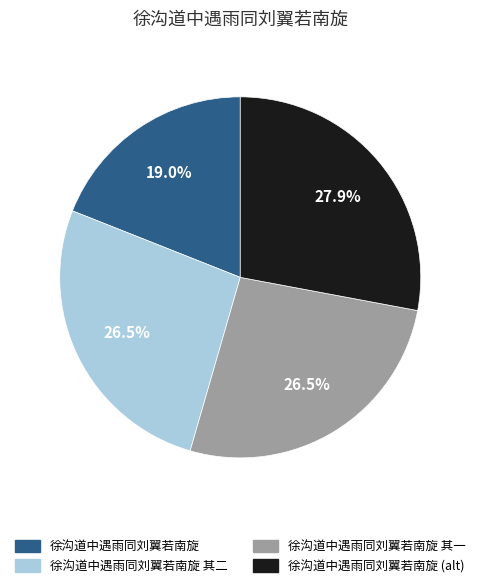

Is there a majority slice in this chart?

No